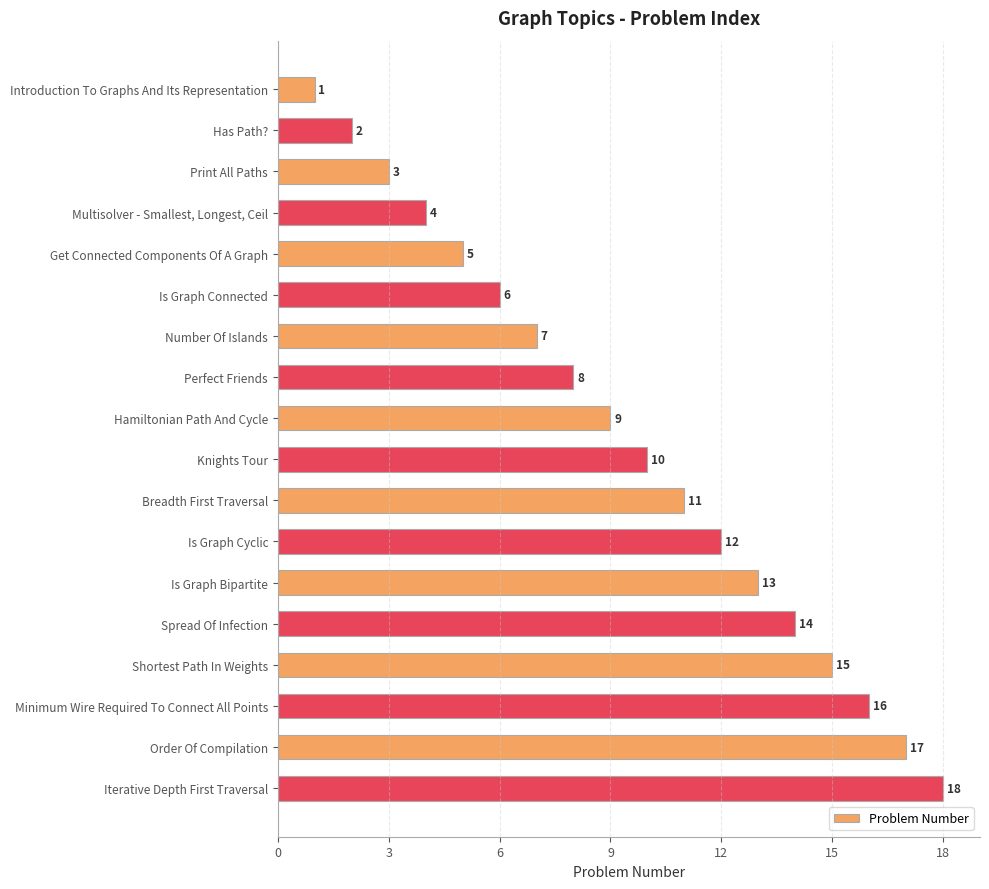

Which has a higher value, Is Graph Bipartite or Iterative Depth First Traversal?

Iterative Depth First Traversal